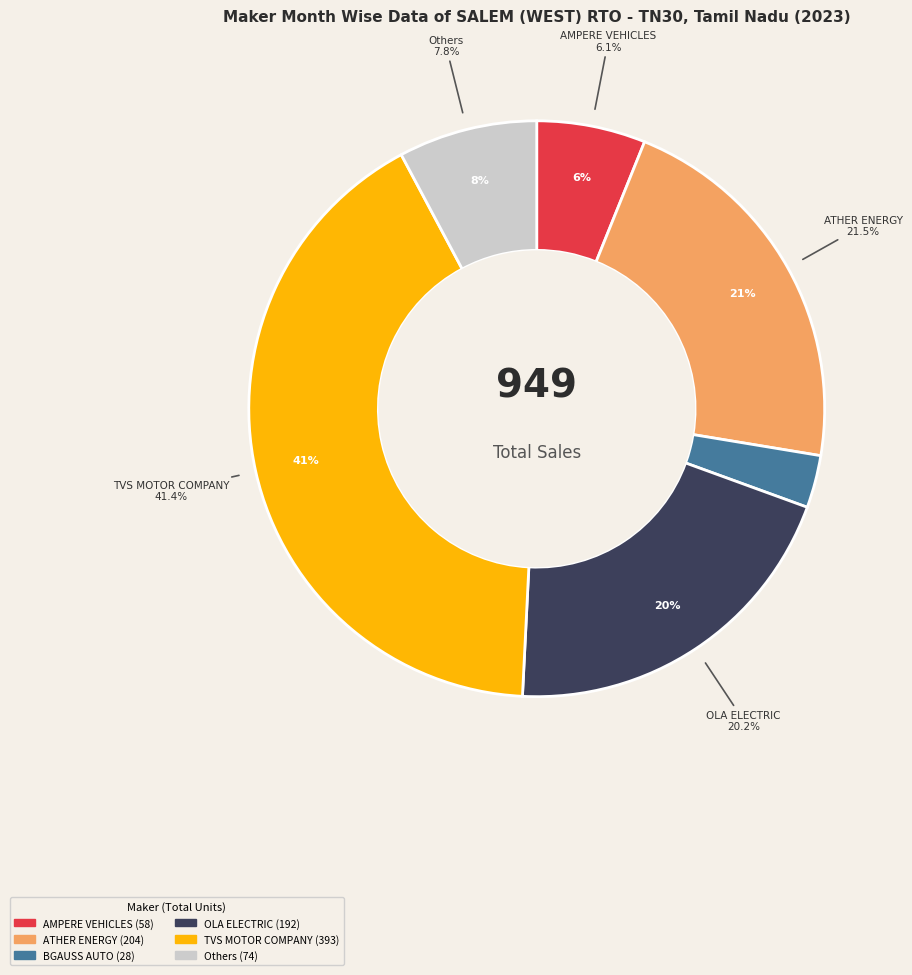

Is it true that OZOTEC AUTOMOBILE is 1% of the pie?

False